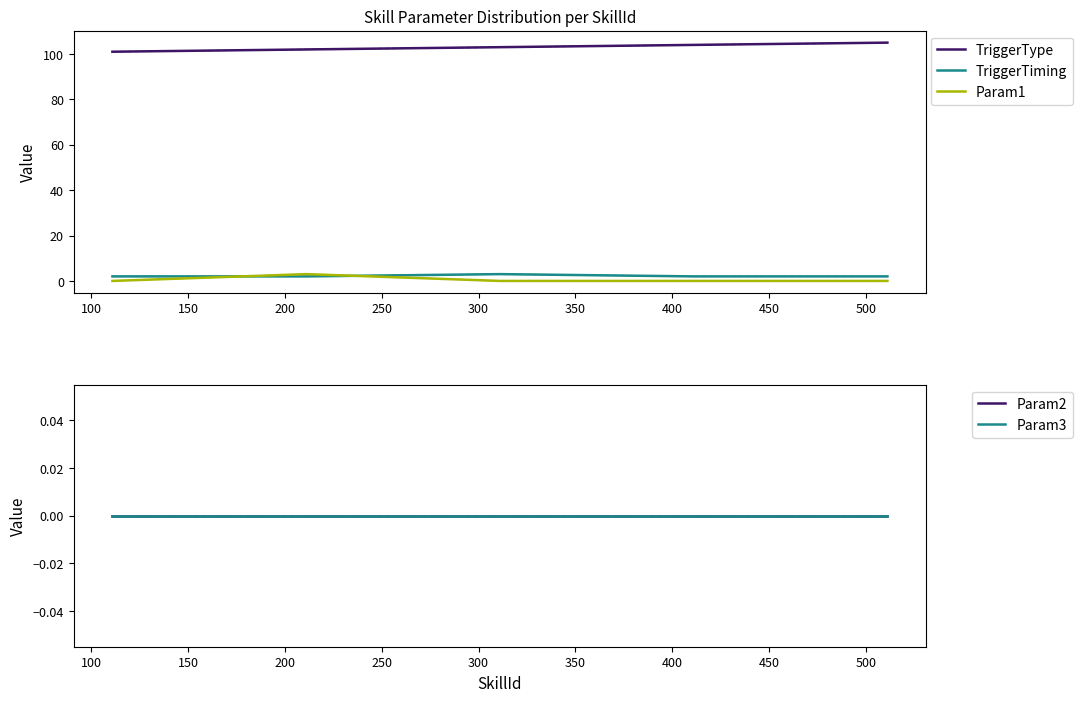

True or false: TriggerType and Param1 intersect in this chart.

False